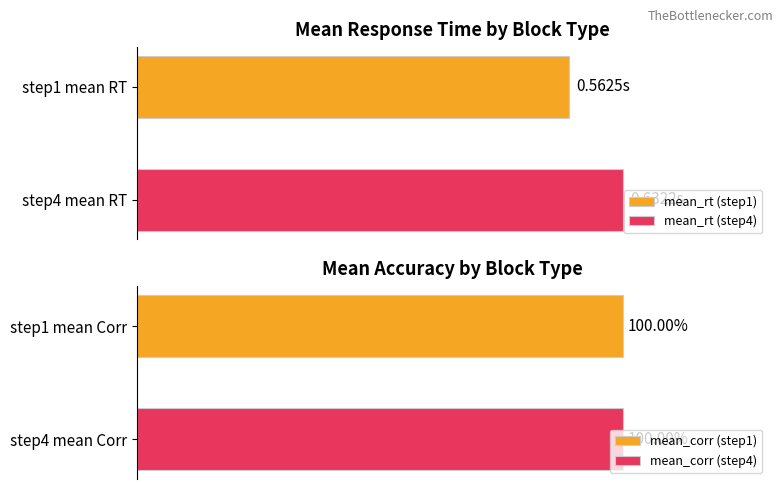

List the series in order of their peak value, lowest first.

mean_rt, mean_corr